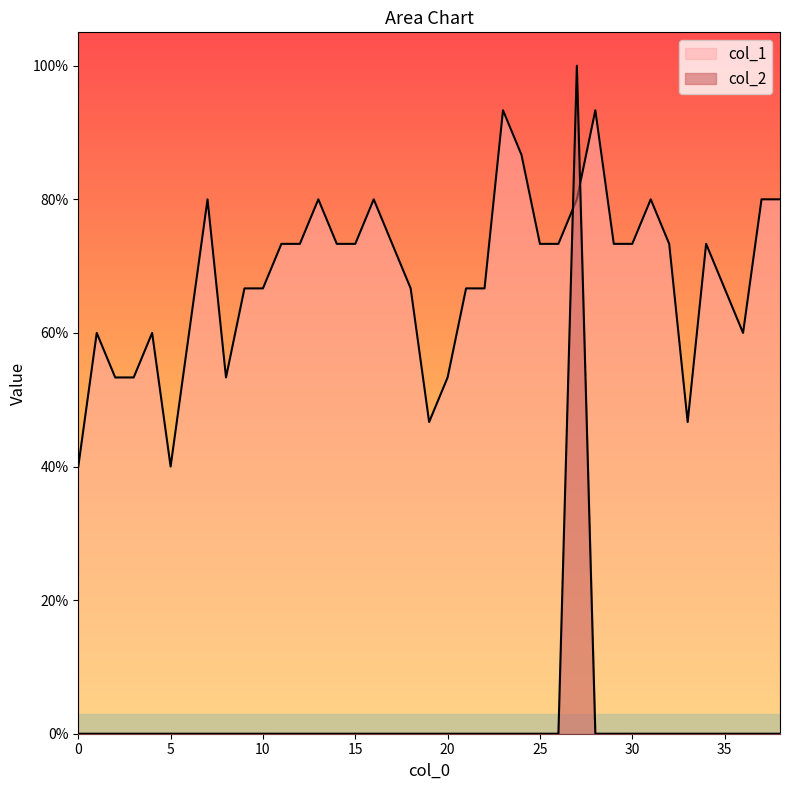

At which label does col_1 reach its peak?

23